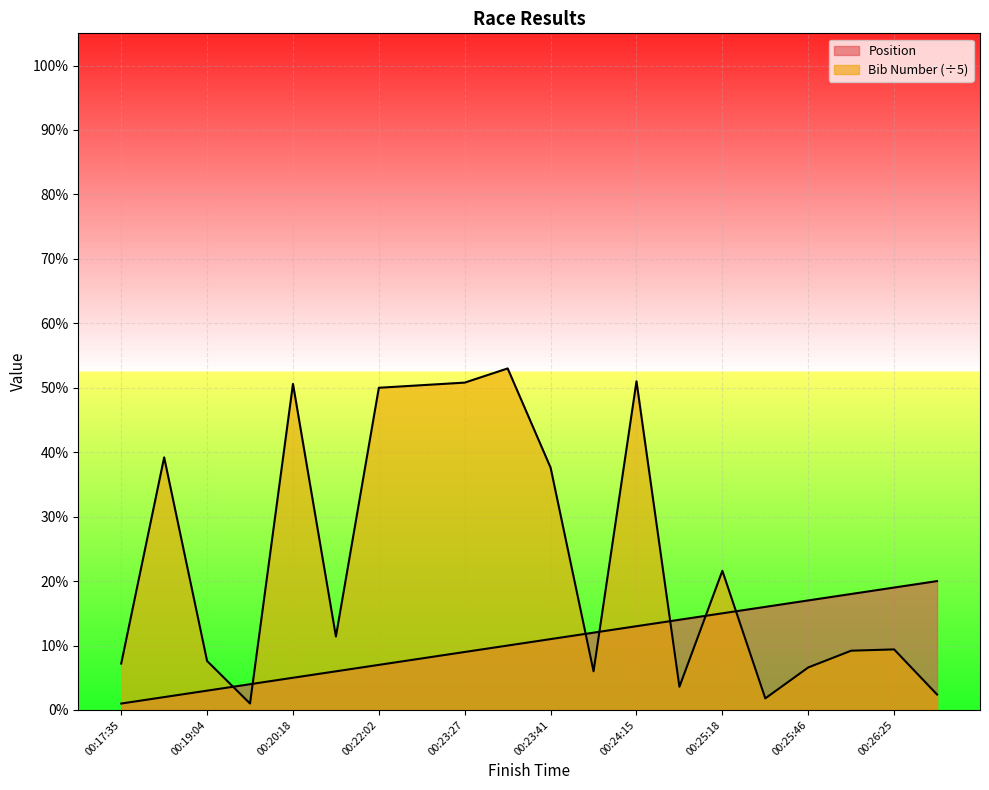

How many series are shown in this chart?

2